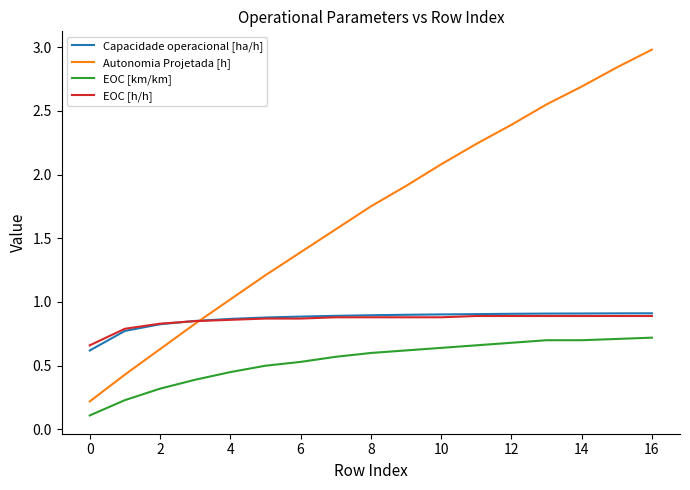

How many times do Autonomia Projetada [h] and Capacidade operacional [ha/h] cross each other?

1